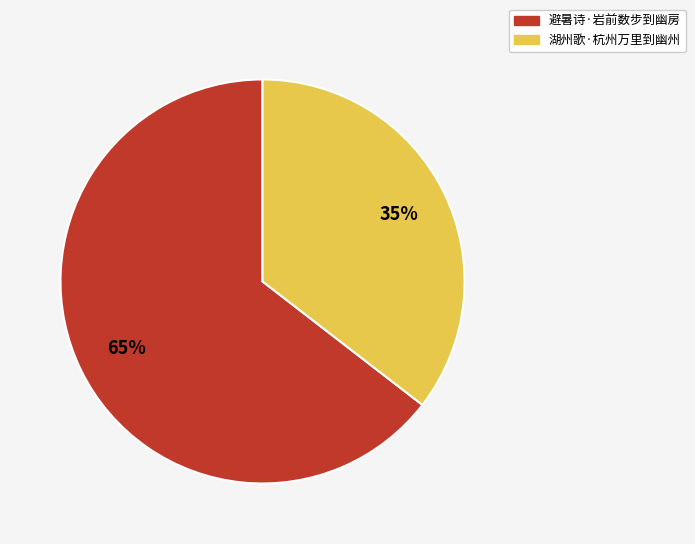

Which category accounts for the majority?

避暑诗·岩前数步到幽房